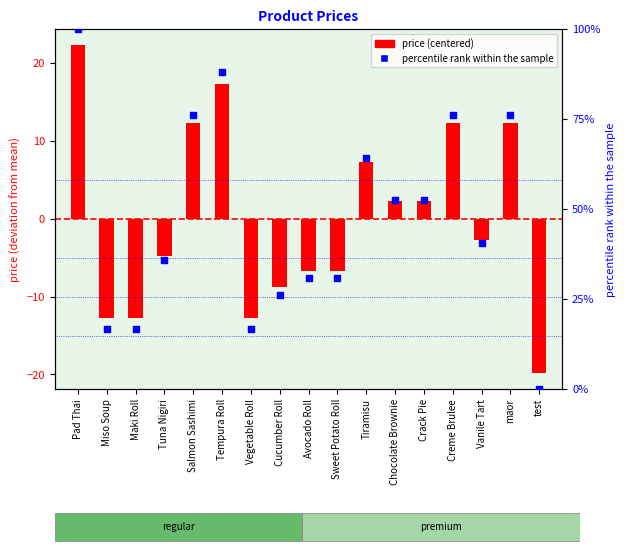

What are all the series names shown in the legend?

price (centered), percentile rank within the sample